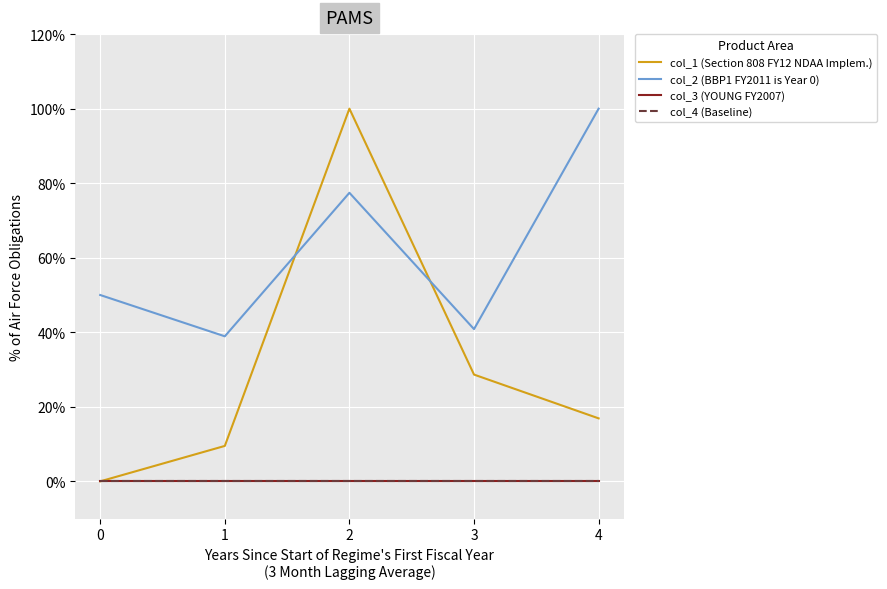

Where is col_2 (BBP1 FY2011 is Year 0) nearest to the value 0?

1